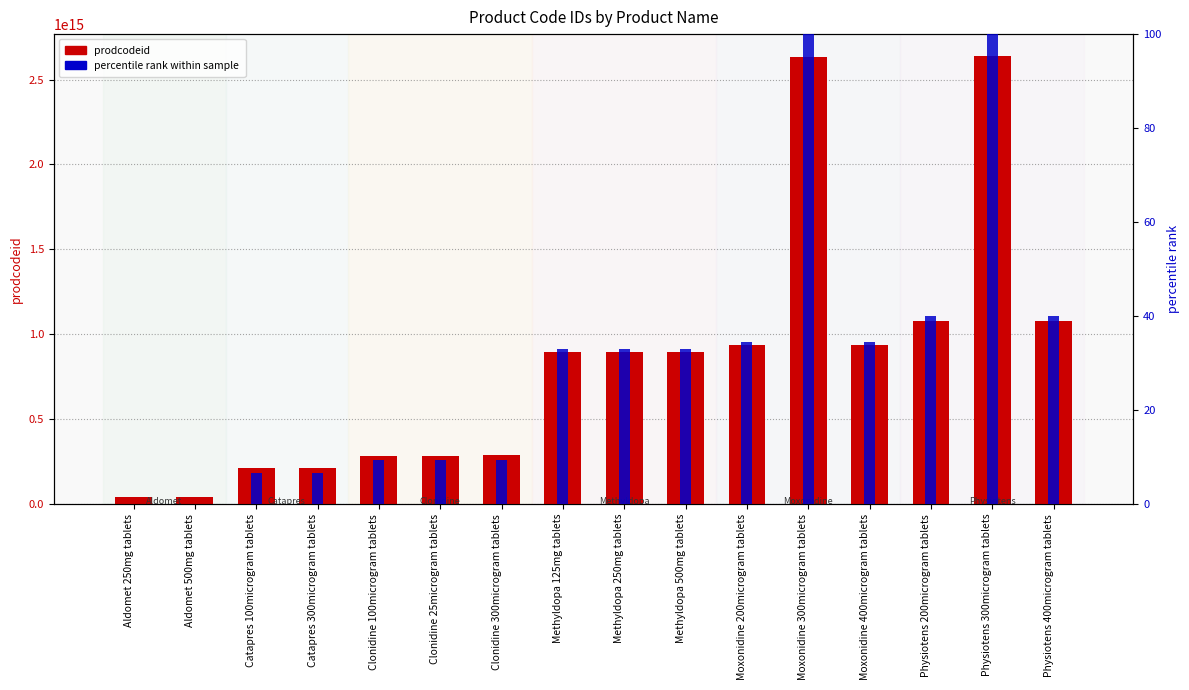

What is the approximate value of prodcodeid at Catapres 100microgram tablets?

215341000033112.0